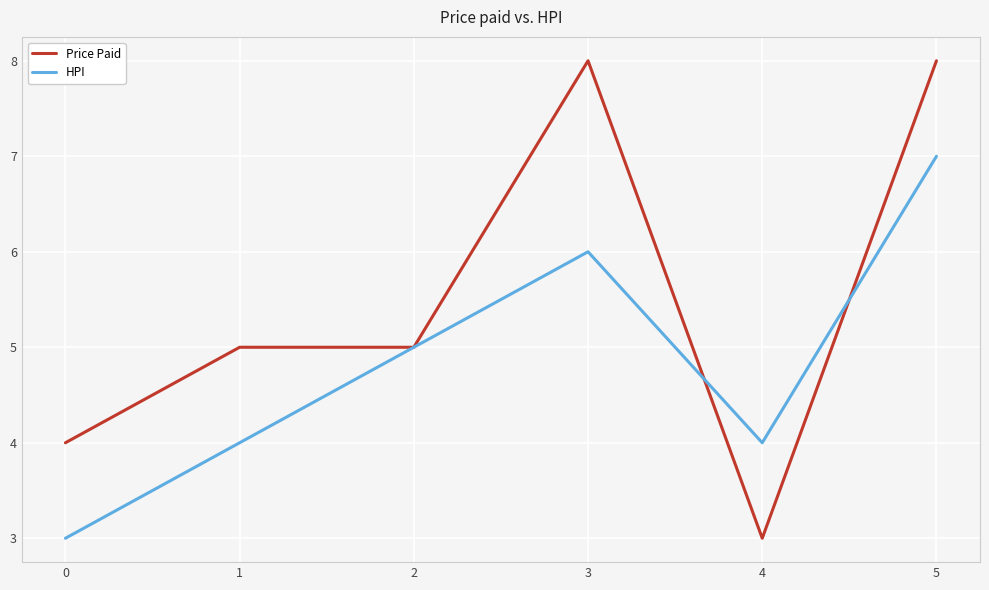

True or false: HPI and Price Paid intersect in this chart.

True